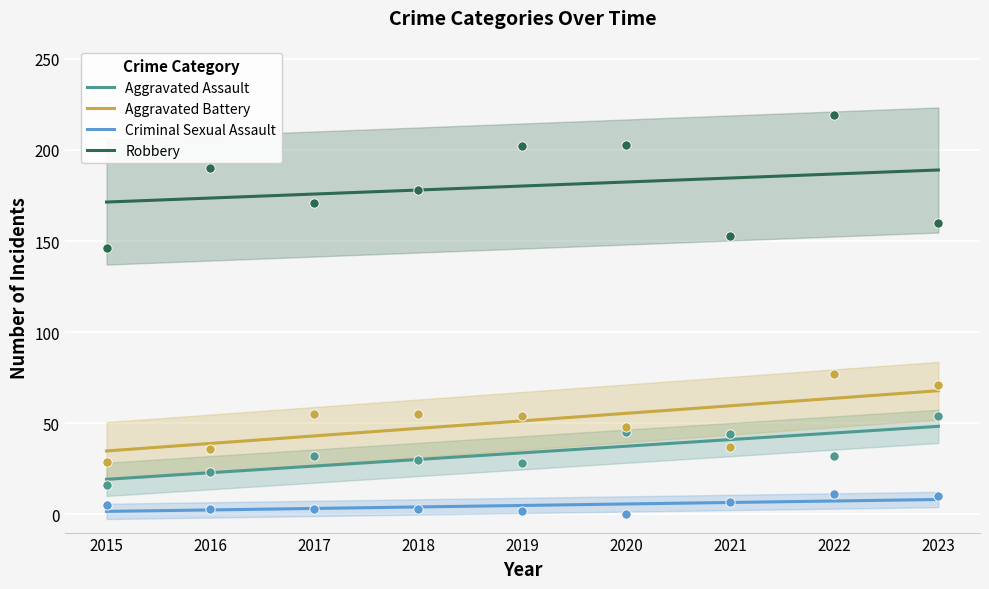

Which series has the largest total across all categories?

Robbery